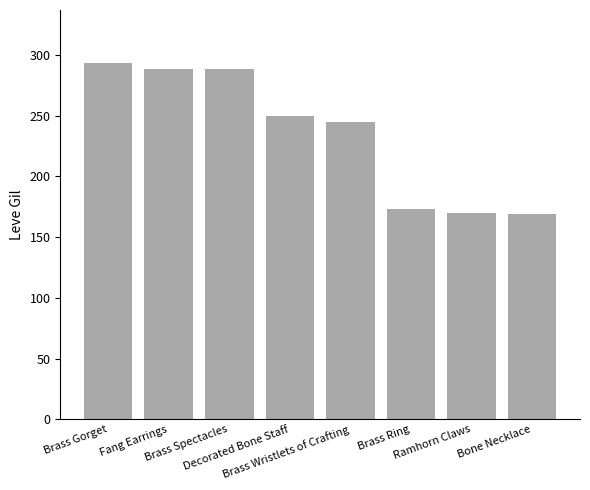

What is the minimum value shown in the chart?

169